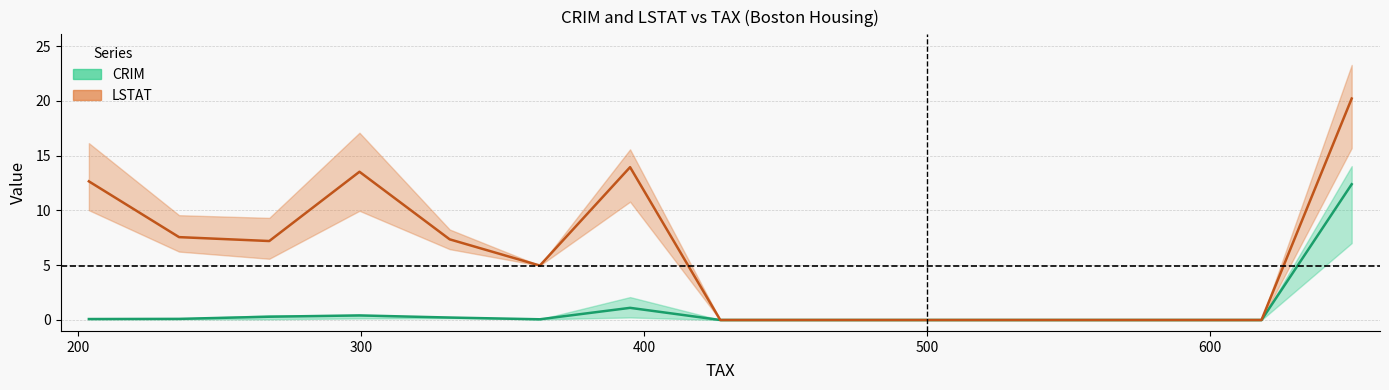

How many positive values does the CRIM mean series have?

8